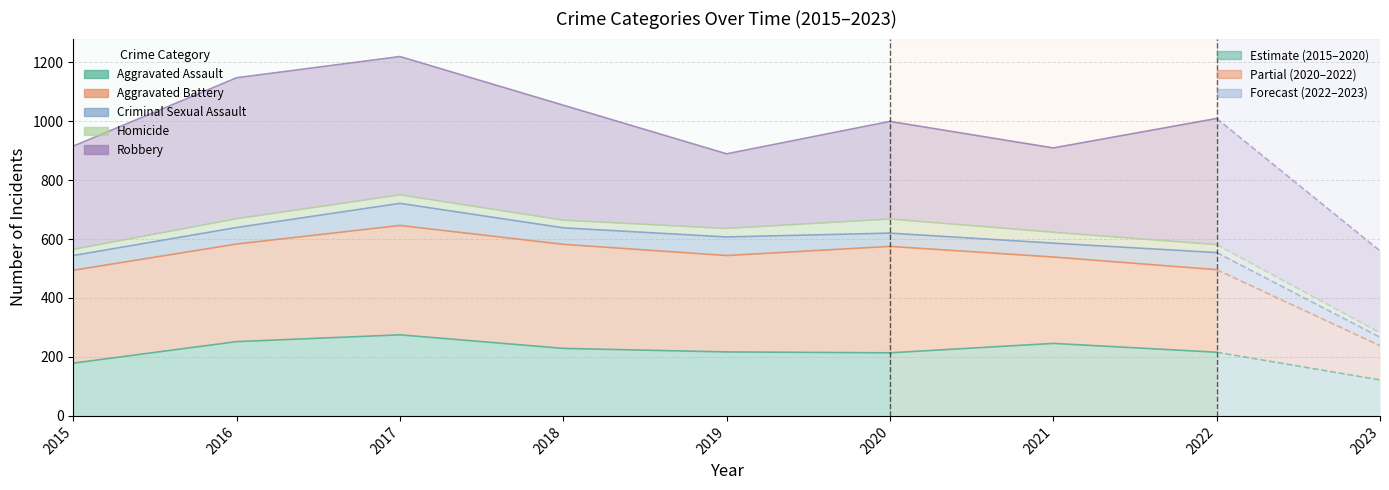

At which category is the sum across all series the highest?

2017